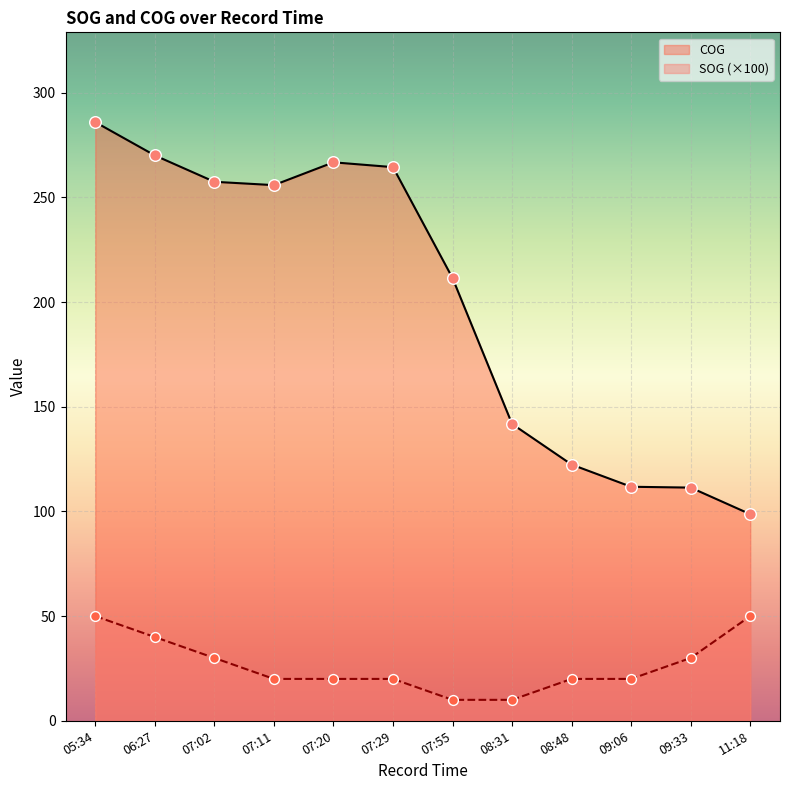

What is the total value across all series at 06:27?

310.1